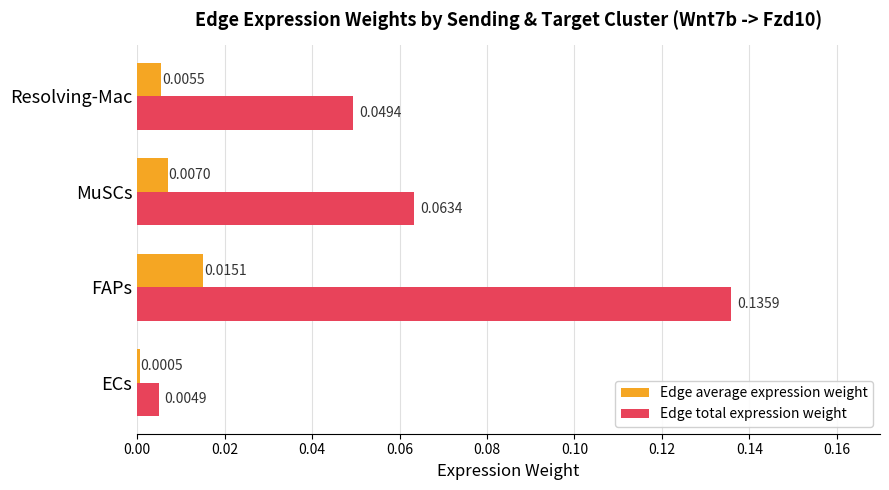

Is the value of Edge average expression weight at Resolving-Mac greater than the value of Edge total expression weight at Resolving-Mac?

No